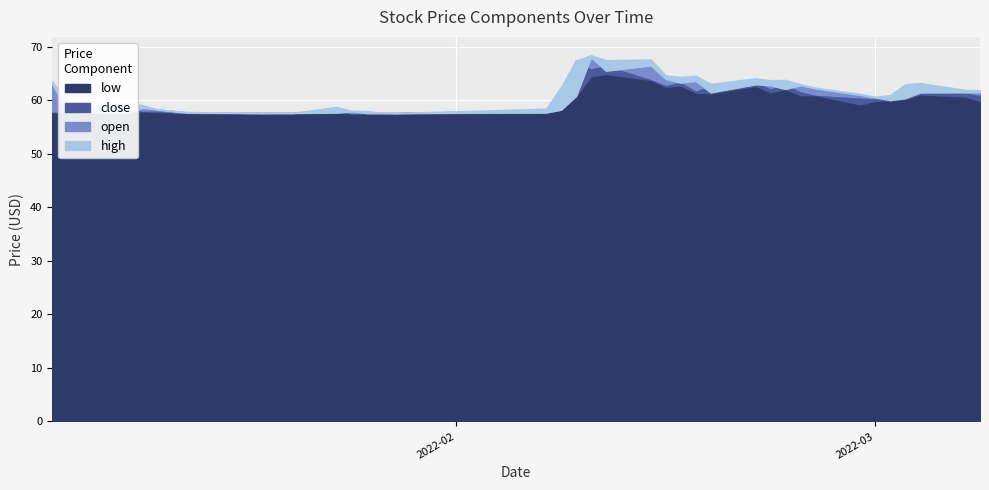

Where is the first local maximum for high?

2022-01-10